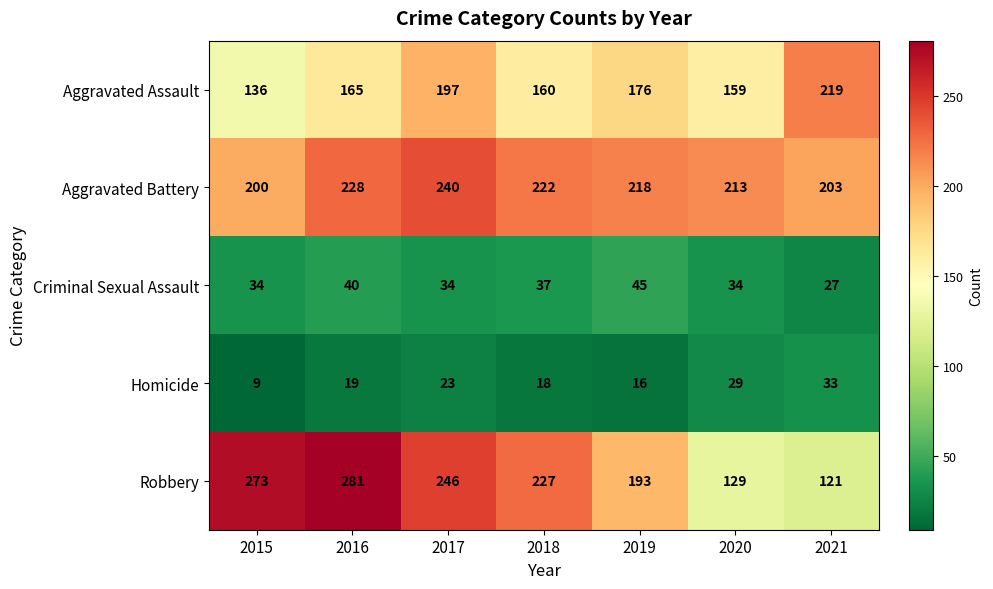

Which series changed the most between 2017 and 2020?

Robbery